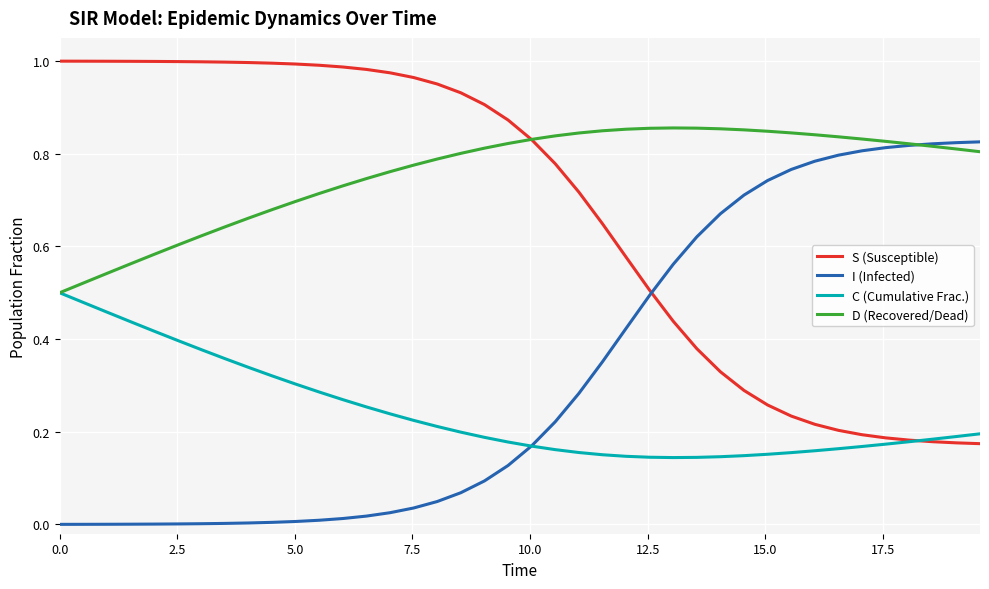

Rank the series by their average value, from highest to lowest.

D (Recovered/Dead), S (Susceptible), I (Infected), C (Cumulative Frac.)